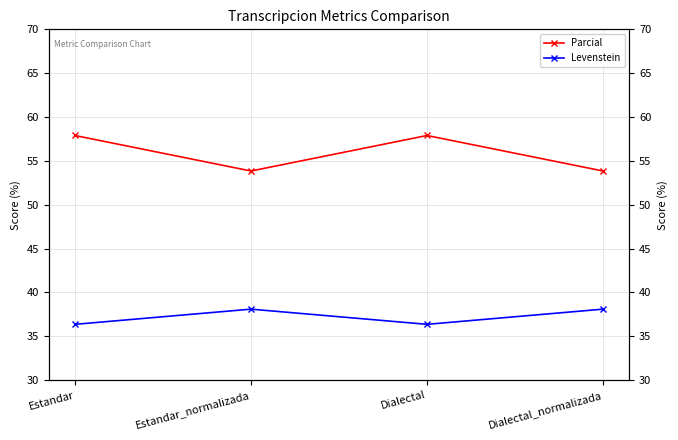

True or false: Parcial and Levenstein intersect in this chart.

False